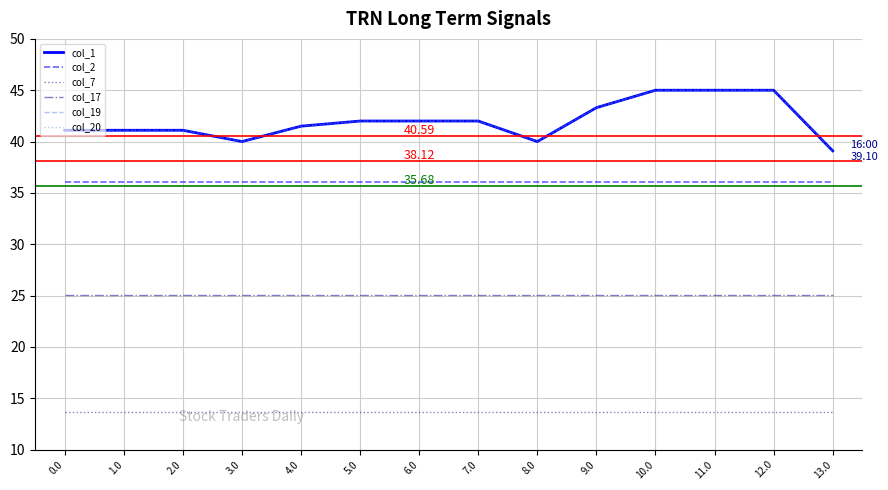

Is the value of col_7 at 1.0 greater than the value of col_1 at 0.0?

No